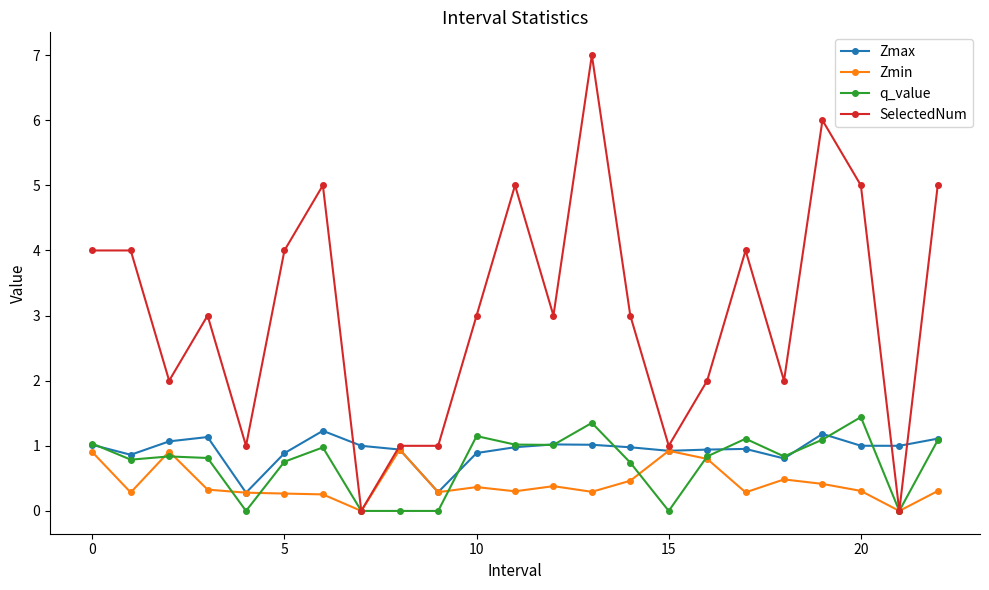

True or false: Zmax has more than 2 interior local peaks.

True